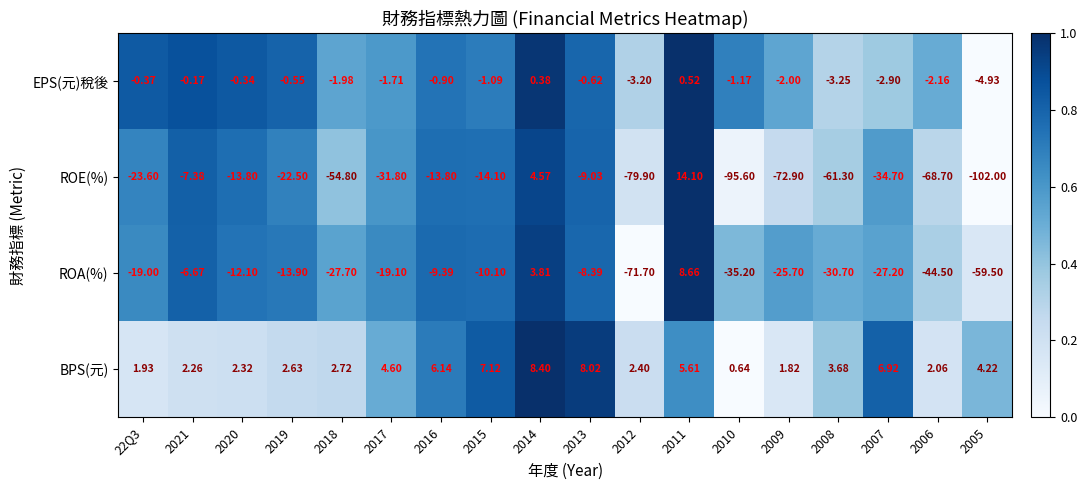

List the series in order of their peak value, lowest first.

EPS(元)稅後, BPS(元), ROA(%), ROE(%)